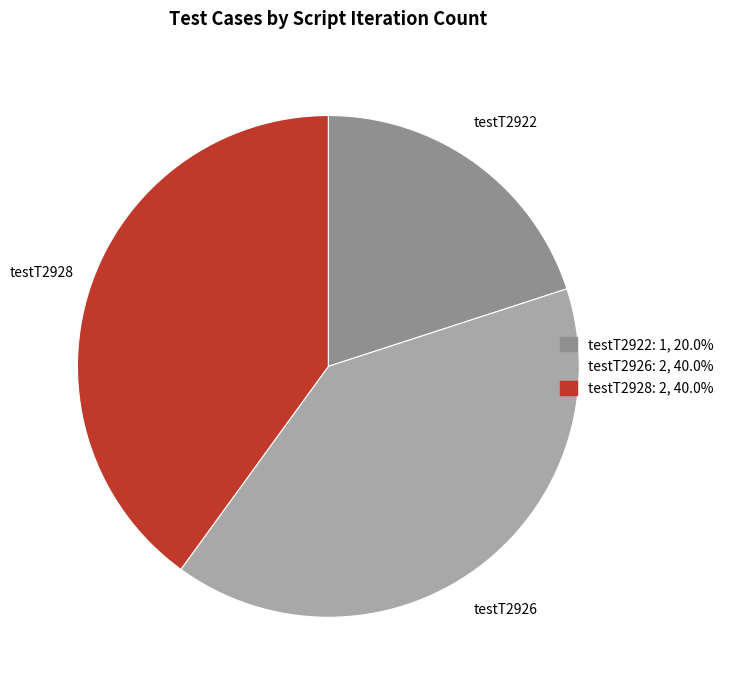

What is the smallest slice in the pie chart?

testT2922